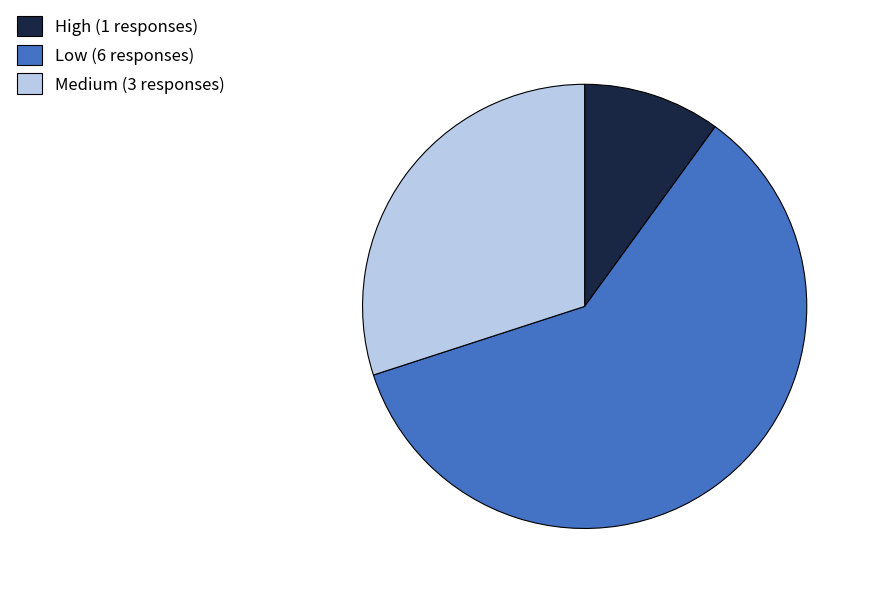

Is the sum of High (1 responses) and Low (6 responses) greater than half?

Yes